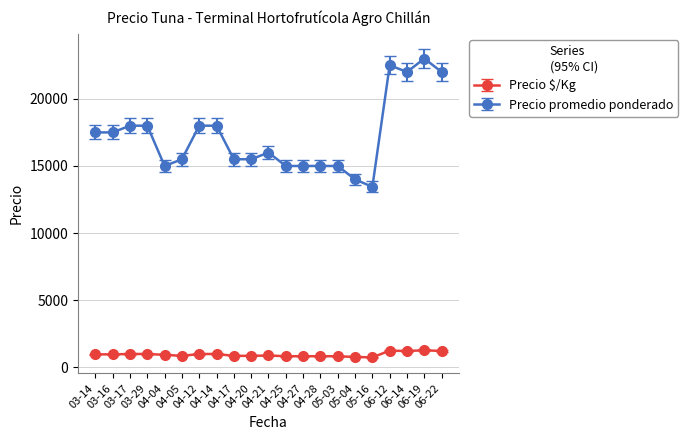

True or false: Precio promedio ponderado has more than 1 points higher than both neighbors.

True